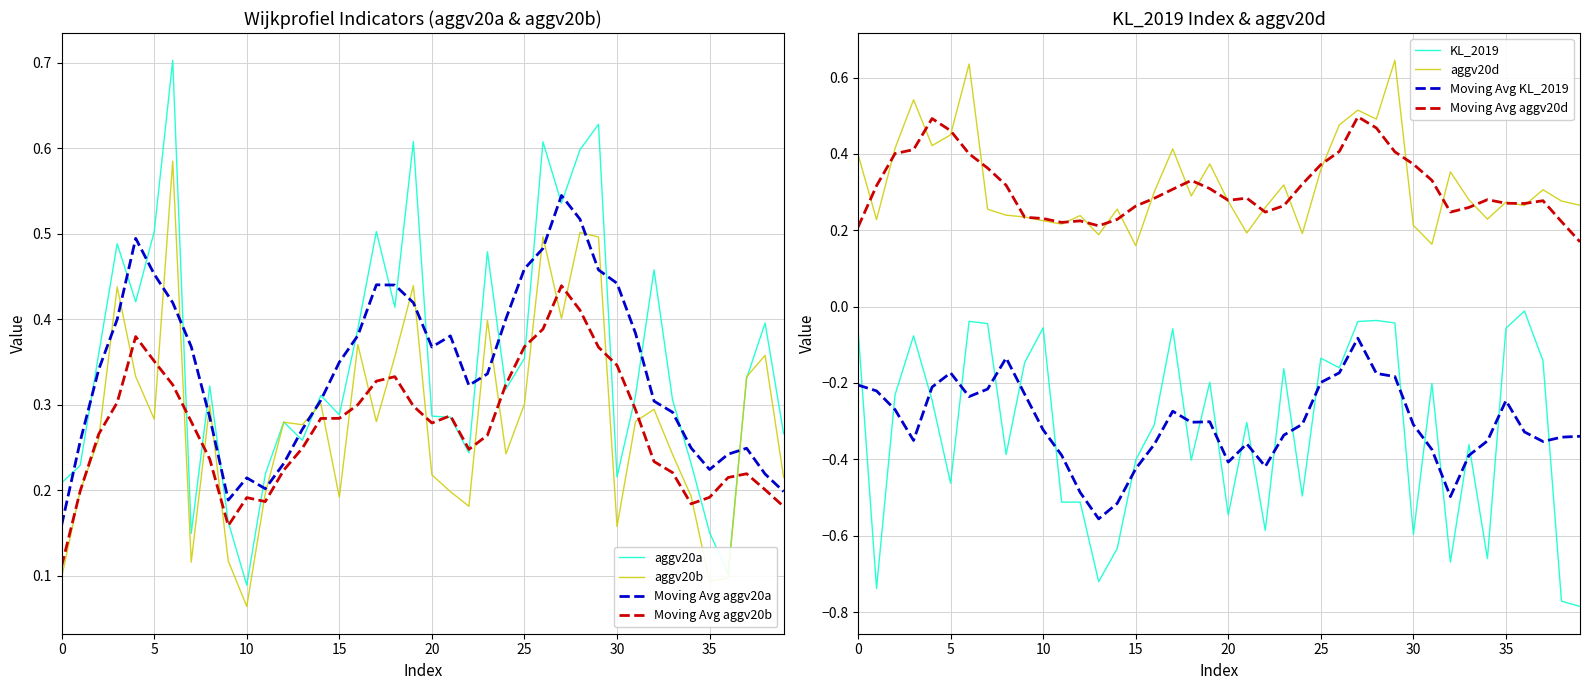

At which label is aggv20a closest to 0?

10